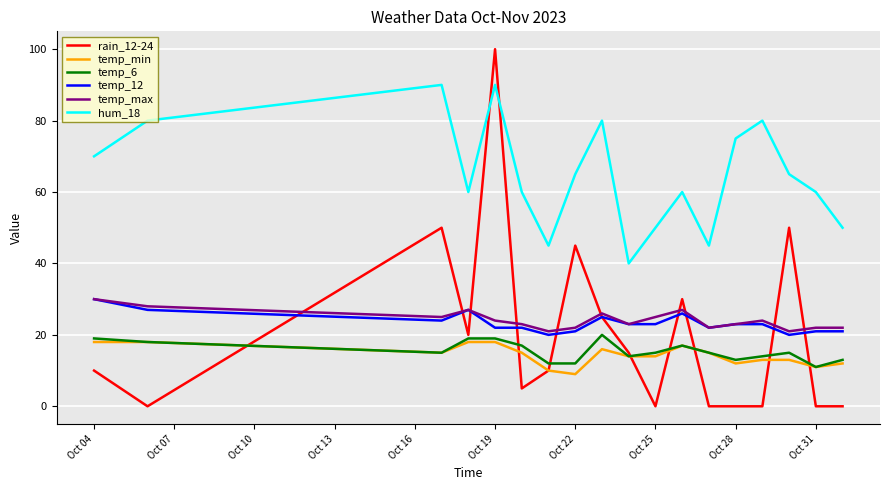

What is the maximum value shown in the chart?

100